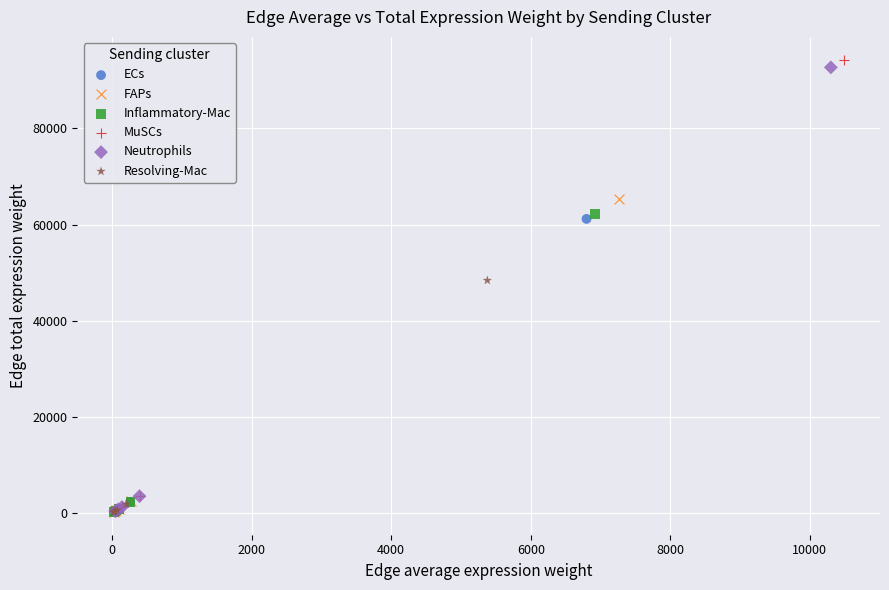

Which series has the widest spread of Y values?

MuSCs